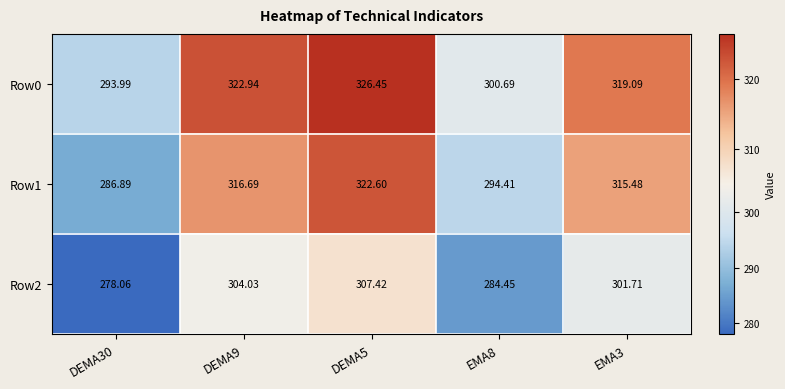

How many values in the Row2 series exceed 301?

3